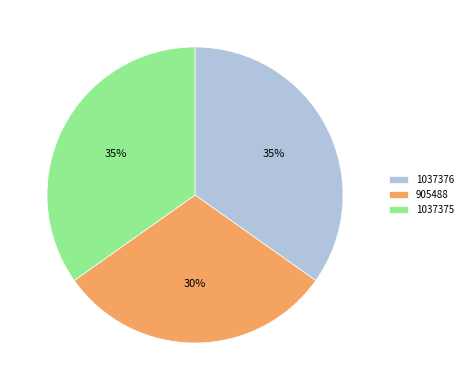

To the nearest percent, what is the combined percentage of 1037375 and 905488?

65%